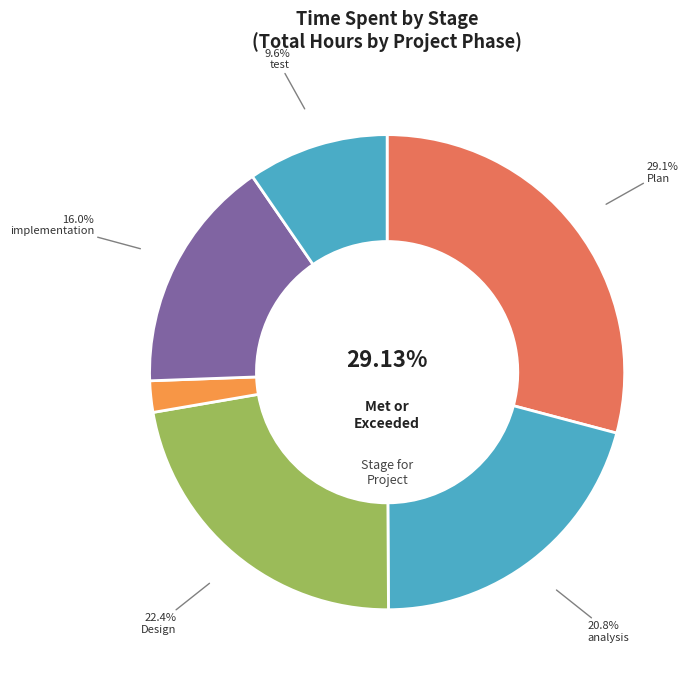

To the nearest percent, what percentage of the pie is mentoring?

2%